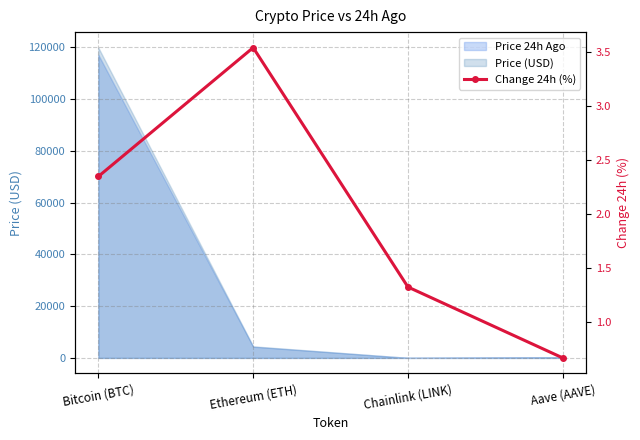

What is the label of the 2nd point from the right?

Chainlink (LINK)